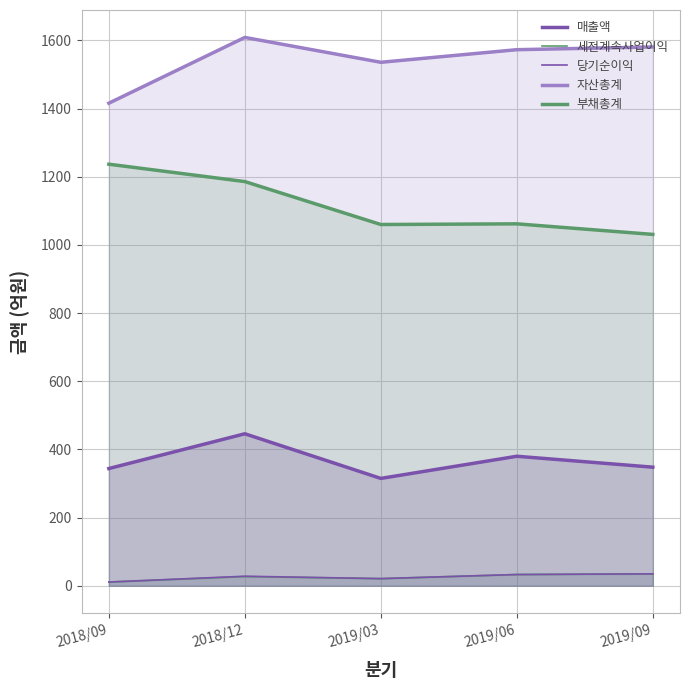

Which category has the lowest value in the 매출액 series?

2019/03